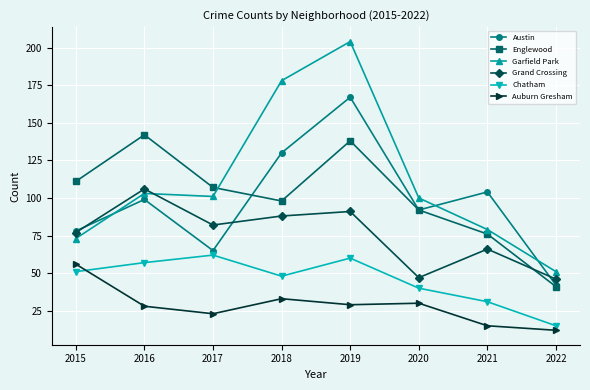

Rank the series at 2021 from highest to lowest value.

Austin, Garfield Park, Englewood, Grand Crossing, Chatham, Auburn Gresham